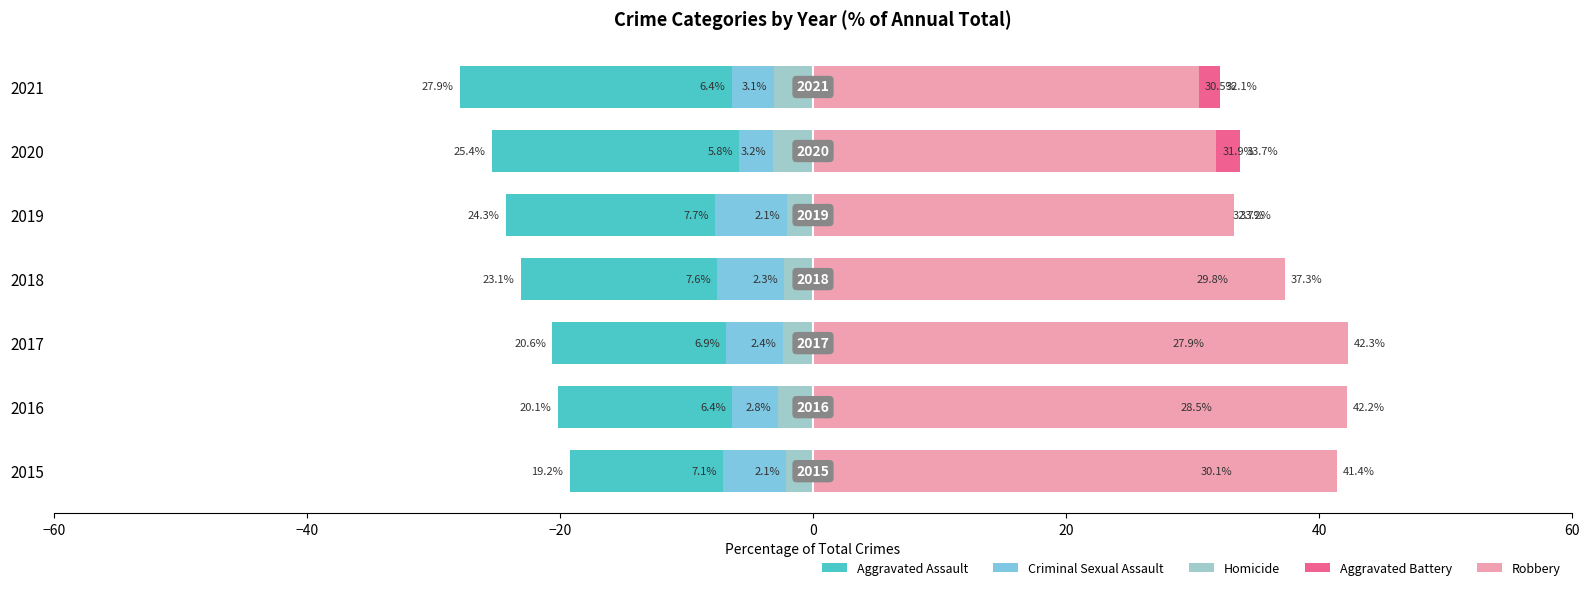

Reading left to right, list all the values displayed in this chart.

Aggravated Assault: -19.2	-20.1	-20.6	-23.1	-24.3	-25.4	-27.9
Criminal Sexual Assault: -7.1	-6.4	-6.9	-7.6	-7.7	-5.8	-6.4
Homicide: -2.1	-2.8	-2.4	-2.3	-2.1	-3.2	-3.1
Aggravated Battery: 30.1	28.5	27.9	29.8	32.7	33.7	32.1
Robbery: 41.4	42.2	42.3	37.3	33.2	31.9	30.5